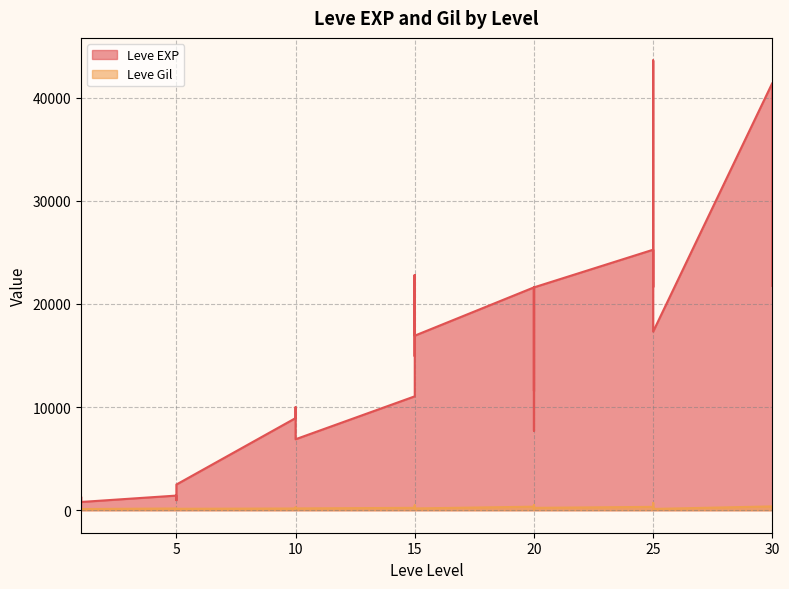

Is it true that Leve EXP equals 22790 at 15?

True